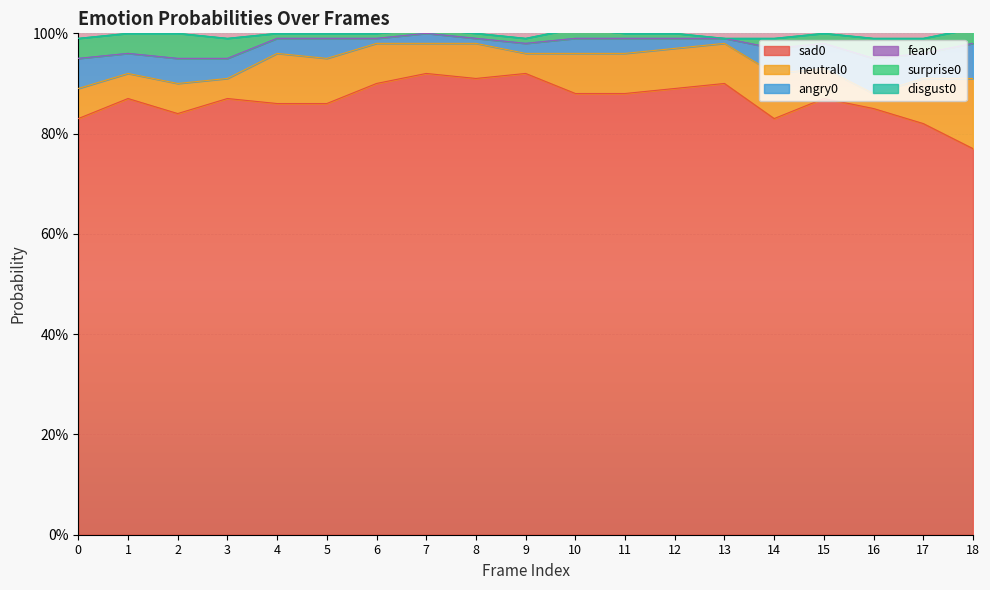

Reading right to left, transcribe all the data shown in this chart.

sad0: 18=0.8	17=0.8	16=0.8	15=0.9	14=0.8	13=0.9	12=0.9	11=0.9	10=0.9	9=0.9	8=0.9	7=0.9	6=0.9	5=0.9	4=0.9	3=0.9	2=0.8	1=0.9	0=0.8
neutral0: 18=0.1	17=0.1	16=0.0	15=0.1	14=0.1	13=0.1	12=0.1	11=0.1	10=0.1	9=0.0	8=0.1	7=0.1	6=0.1	5=0.1	4=0.1	3=0.0	2=0.1	1=0.1	0=0.1
angry0: 18=0.1	17=0.1	16=0.1	15=0.1	14=0.1	13=0.0	12=0.0	11=0.0	10=0.0	9=0.0	8=0.0	7=0.0	6=0.0	5=0.0	4=0.0	3=0.0	2=0.1	1=0.0	0=0.1
fear0: 18=0.0	17=0.0	16=0.0	15=0.0	14=0.0	13=0.0	12=0.0	11=0.0	10=0.0	9=0.0	8=0.0	7=0.0	6=0.0	5=0.0	4=0.0	3=0.0	2=0.0	1=0.0	0=0.0
surprise0: 18=0.0	17=0.0	16=0.0	15=0.0	14=0.0	13=0.0	12=0.0	11=0.0	10=0.0	9=0.0	8=0.0	7=0.0	6=0.0	5=0.0	4=0.0	3=0.0	2=0.1	1=0.0	0=0.0
disgust0: 18=0.0	17=0.0	16=0.0	15=0.0	14=0.0	13=0.0	12=0.0	11=0.0	10=0.0	9=0.0	8=0.0	7=0.0	6=0.0	5=0.0	4=0.0	3=0.0	2=0.0	1=0.0	0=0.0